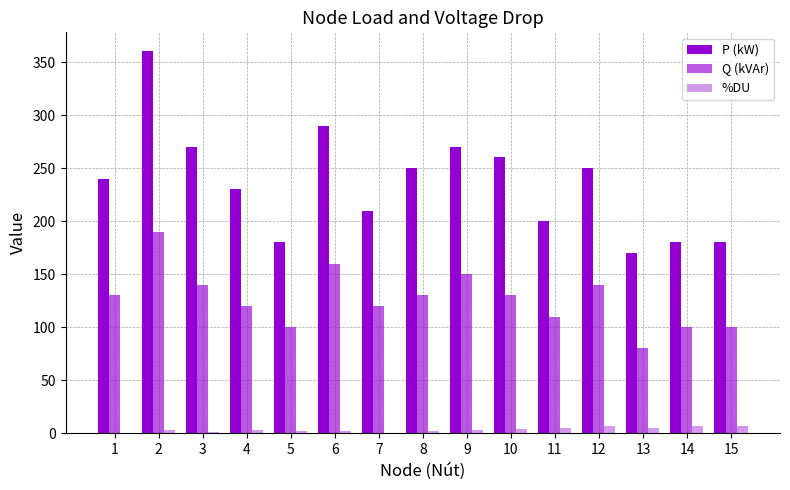

What is the total value across all series at 4?

353.1